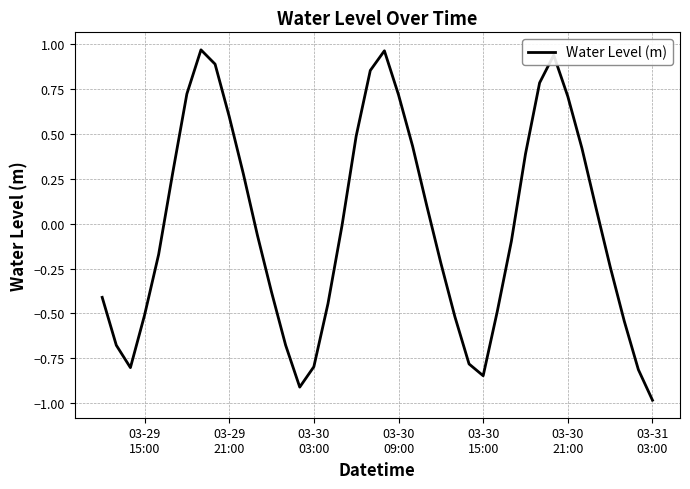

What is the smallest value displayed?

-1.0